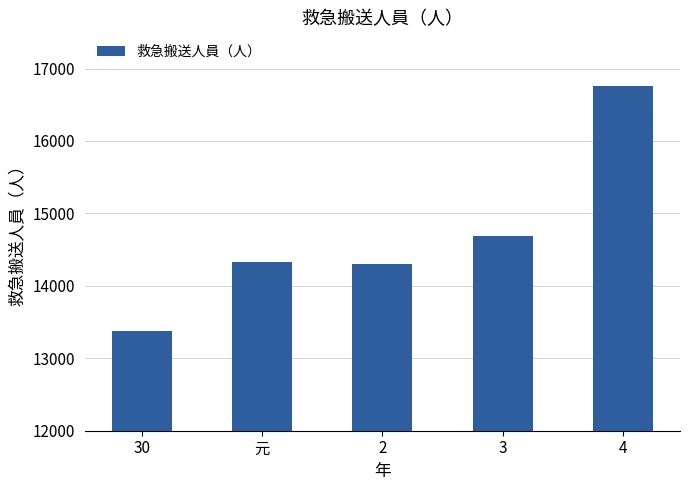

At which category does the chart reach its minimum across all series?

30